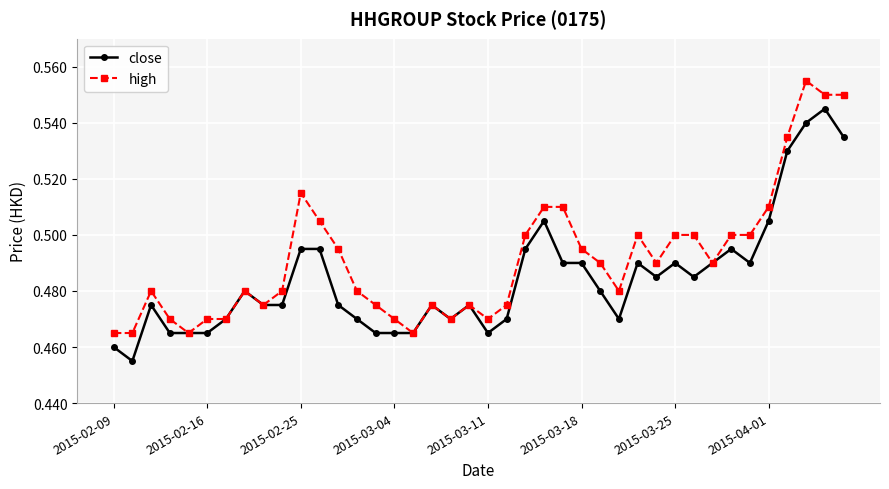

Which series has the largest total across all categories?

high